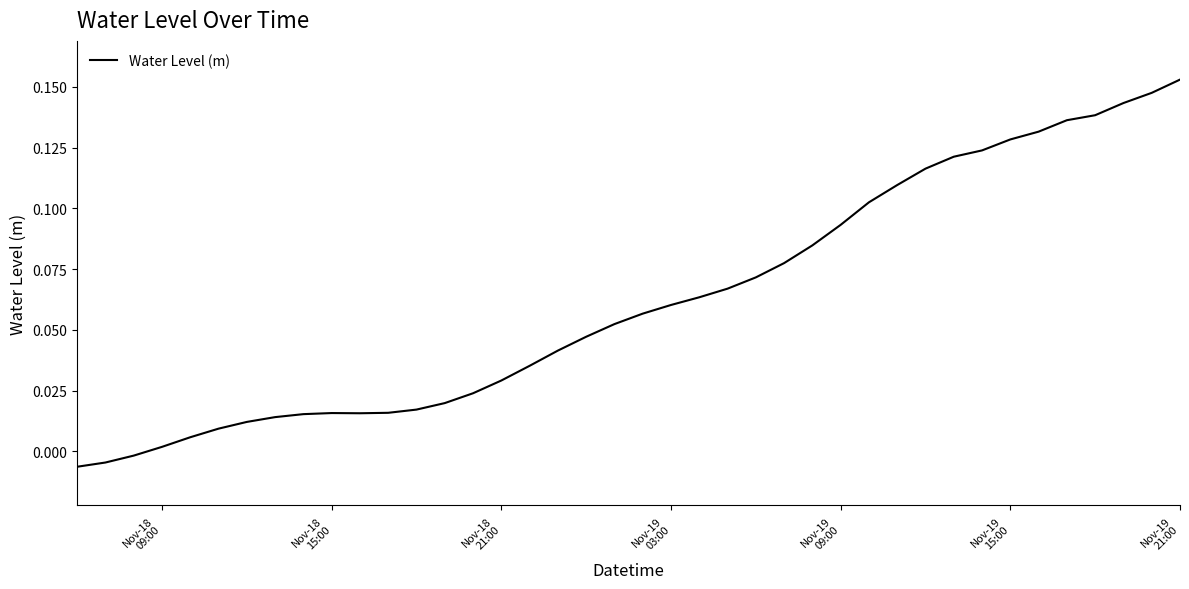

How many lines are shown in the chart?

1